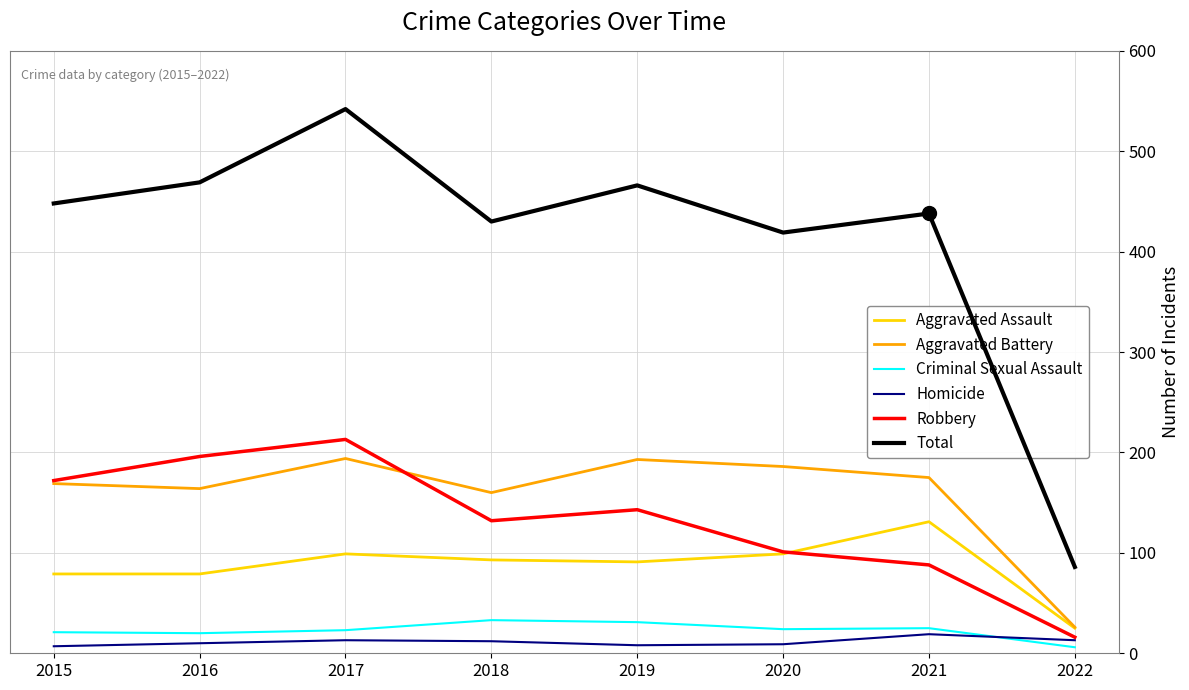

Which series has the largest range (max minus min)?

Total